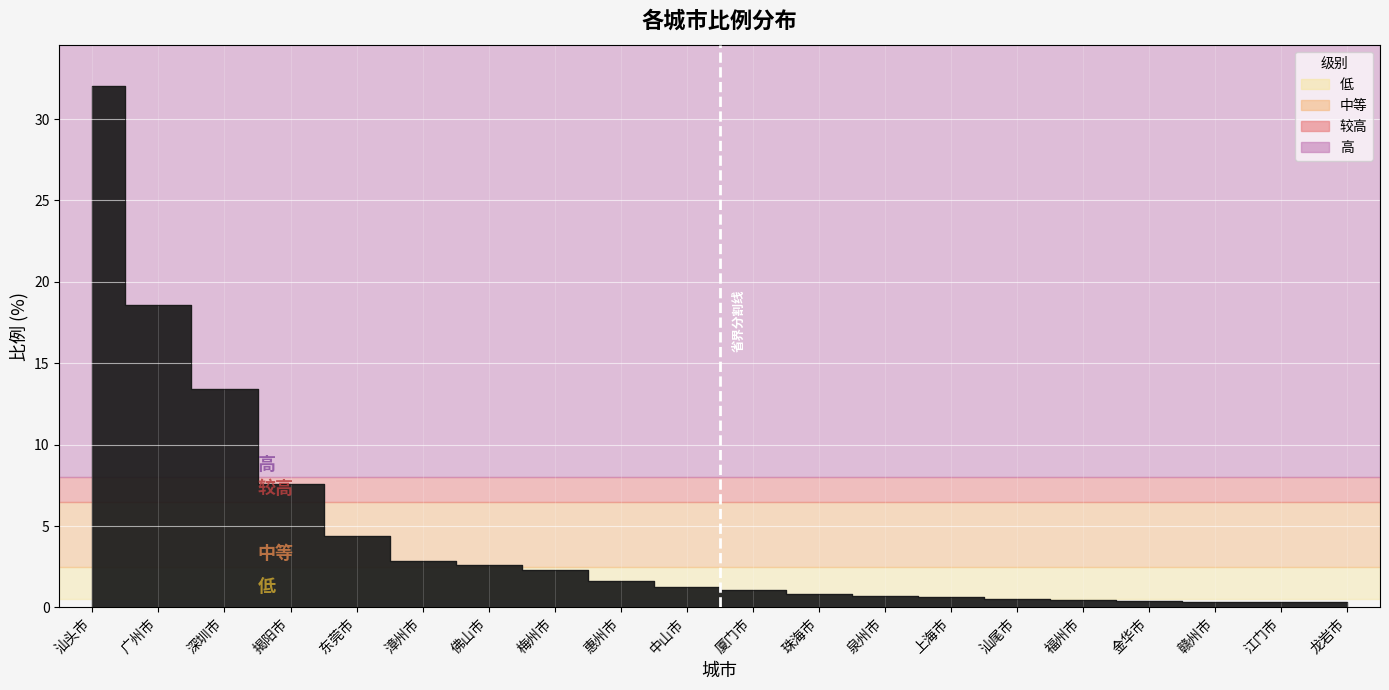

What is the sum of all values?

92.2